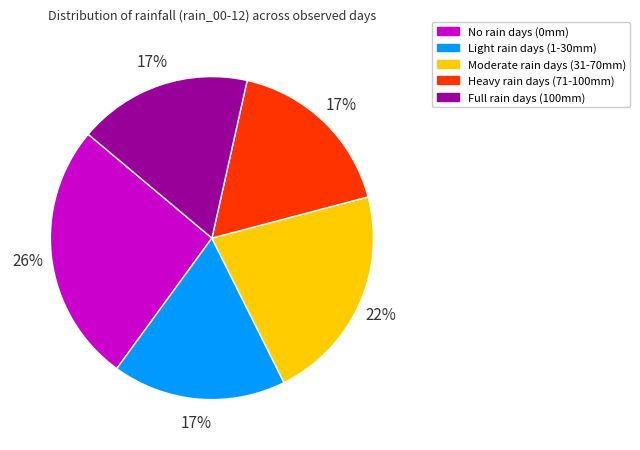

To the nearest percent, what percentage of the pie is Heavy rain days (71-100mm)?

17%